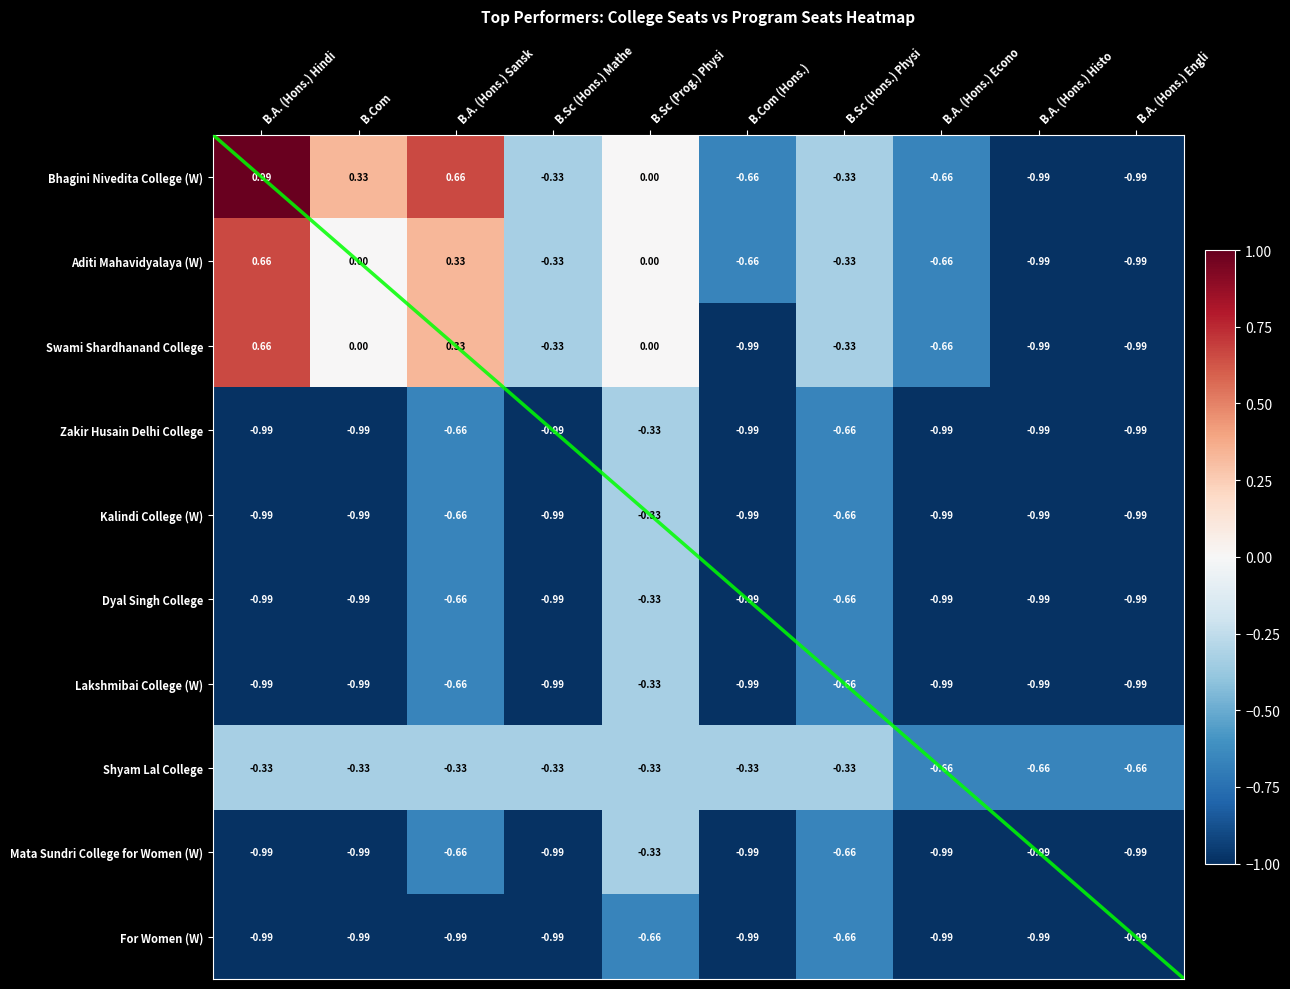

Is the value of Aditi Mahavidyalaya (W) at B.Sc (Hons.) Physi greater than the value of Bhagini Nivedita College (W) at B.Sc (Hons.) Mathe?

No